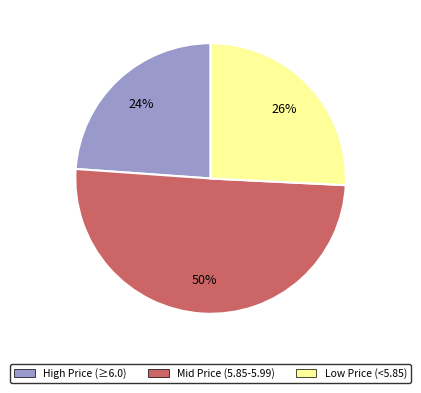

Approximately how many times larger is the value at Low Price (<5.85) compared to High Price (≥6.0)?

1.1